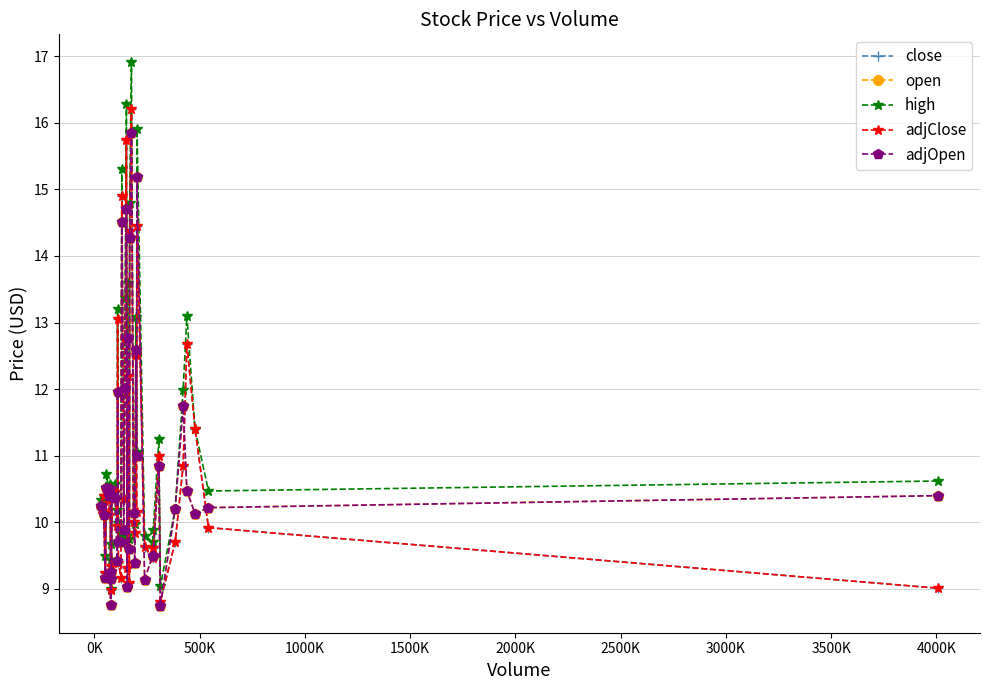

Which series ends up on top after the final intersection of adjClose and open?

open